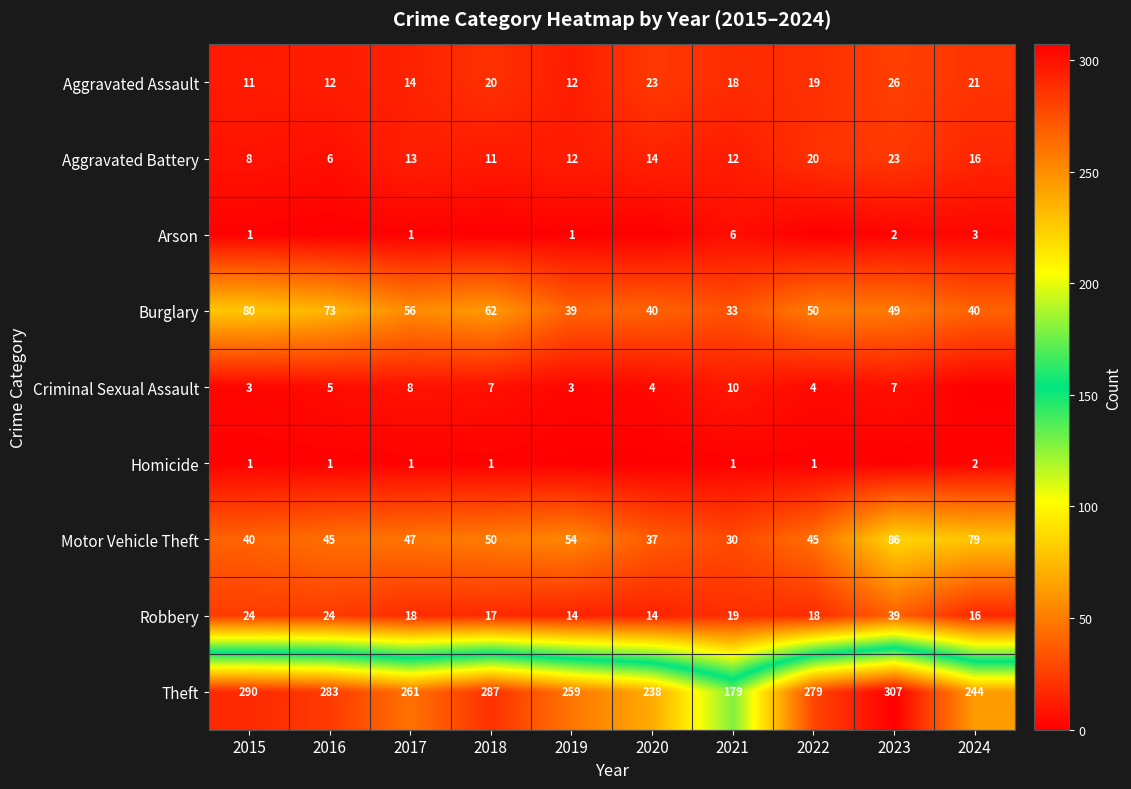

What is the total value across all series at 2015?

458